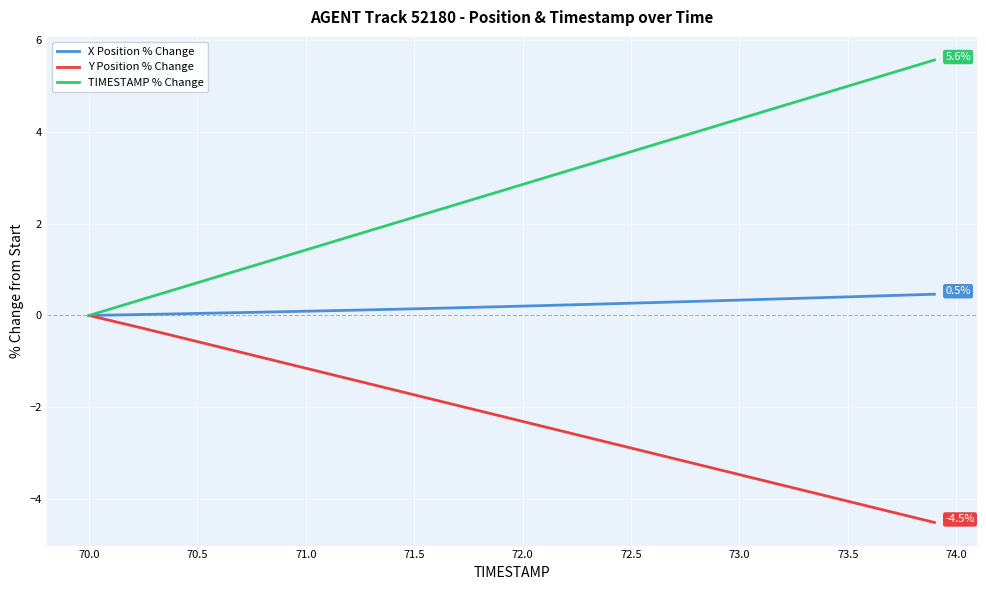

What is the smallest value displayed?

-4.5